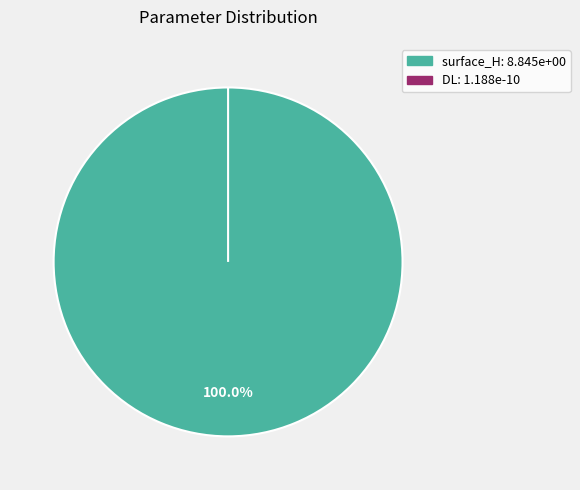

What is the largest slice in the pie chart?

surface_H